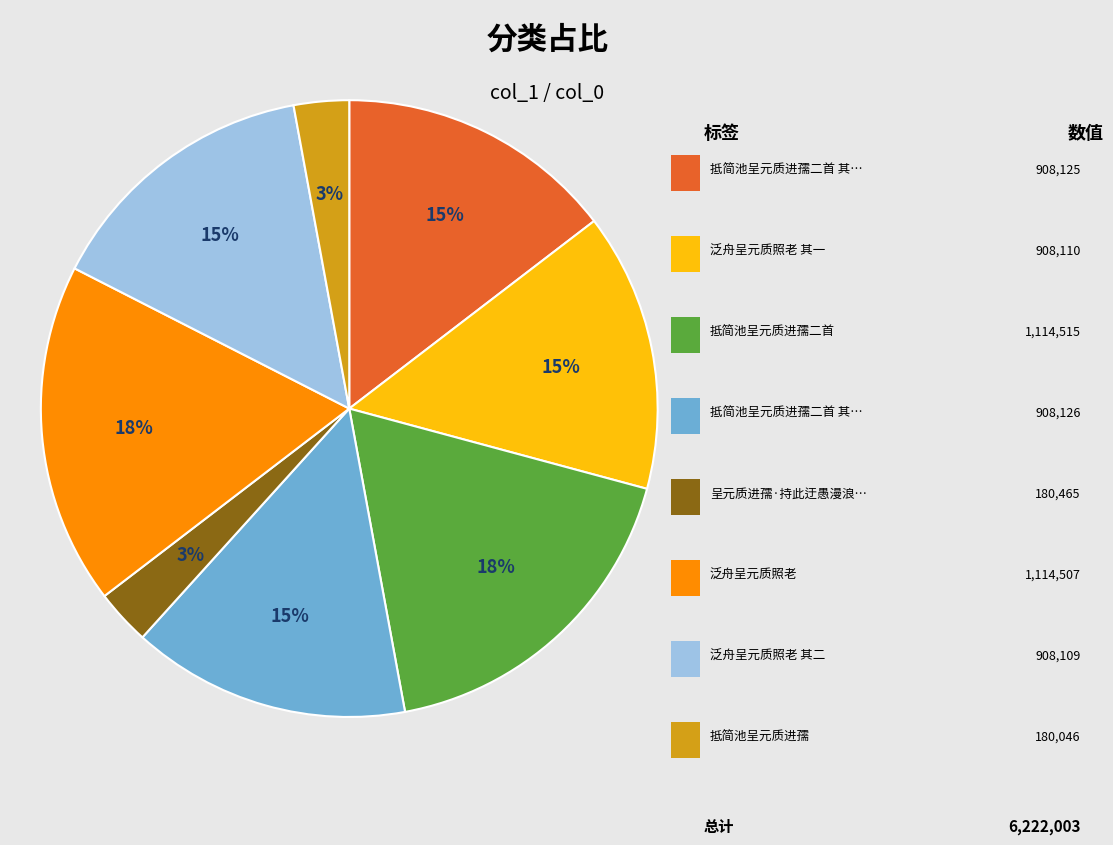

To the nearest percent, what is the difference between the largest and smallest slice percentages?

15%